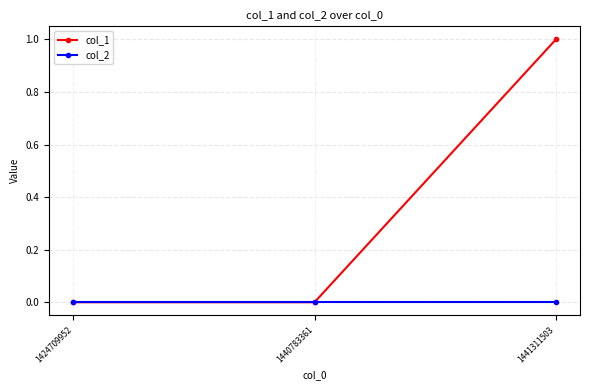

Which series has the largest total across all categories?

col_1